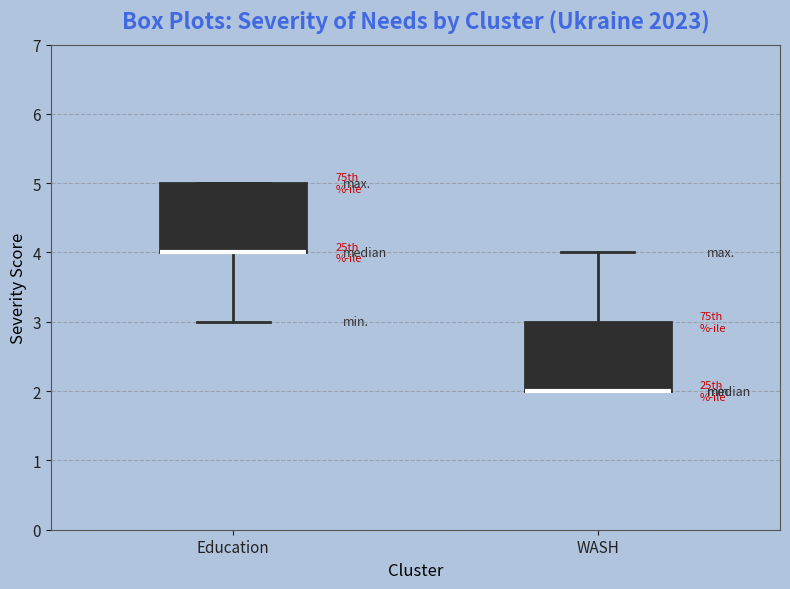

Where does the upper whisker of the box for WASH end on the y-axis? The values are not printed on the chart, so give them approximately, as read against the axis.

4